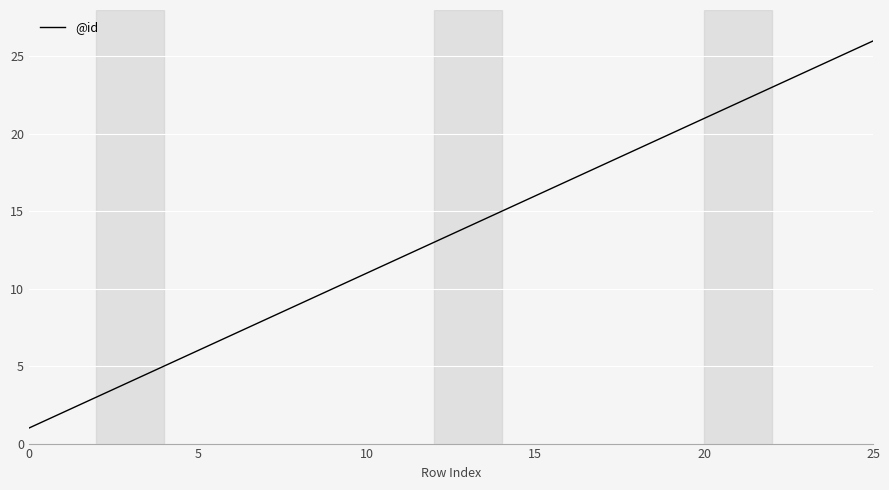

What is the difference between the second highest and second lowest values?

23